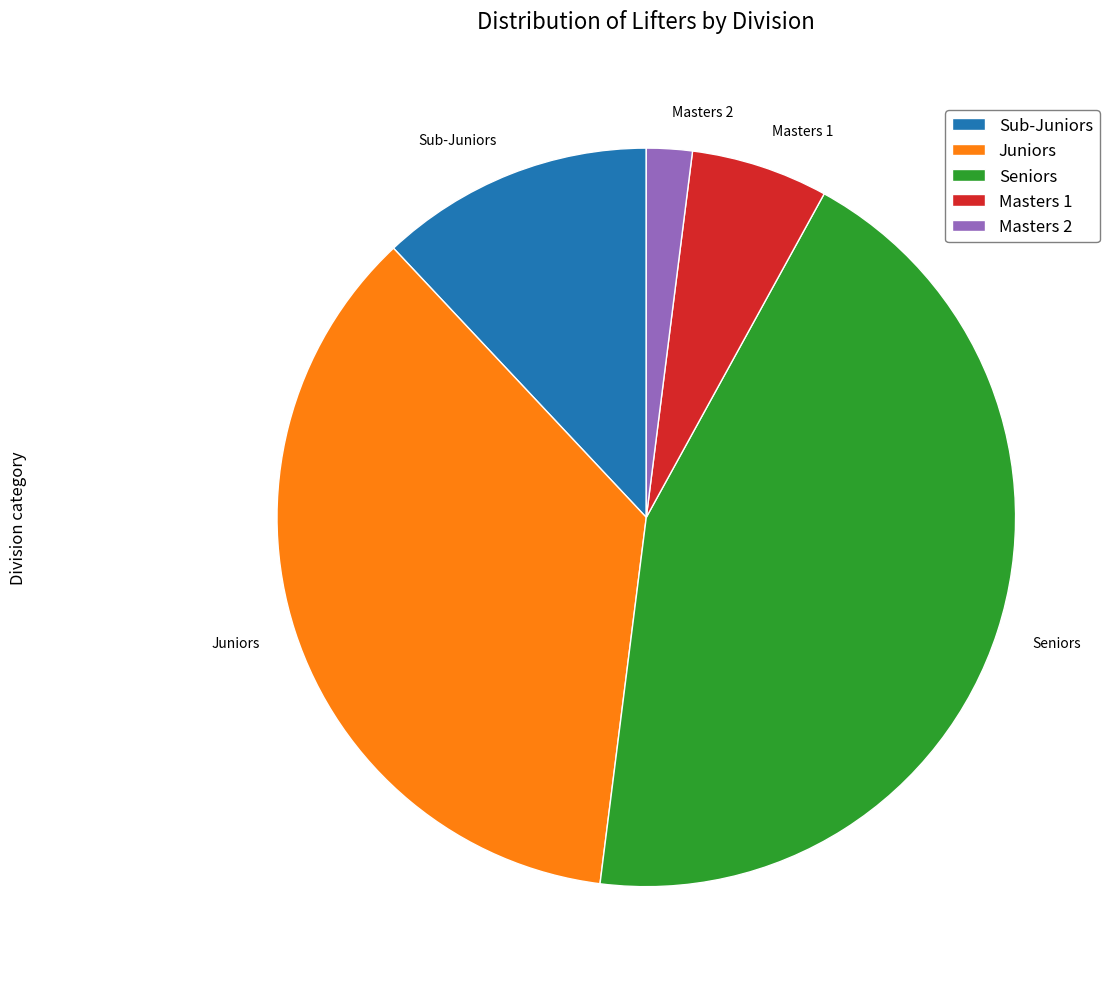

How many segments does this pie chart have?

5